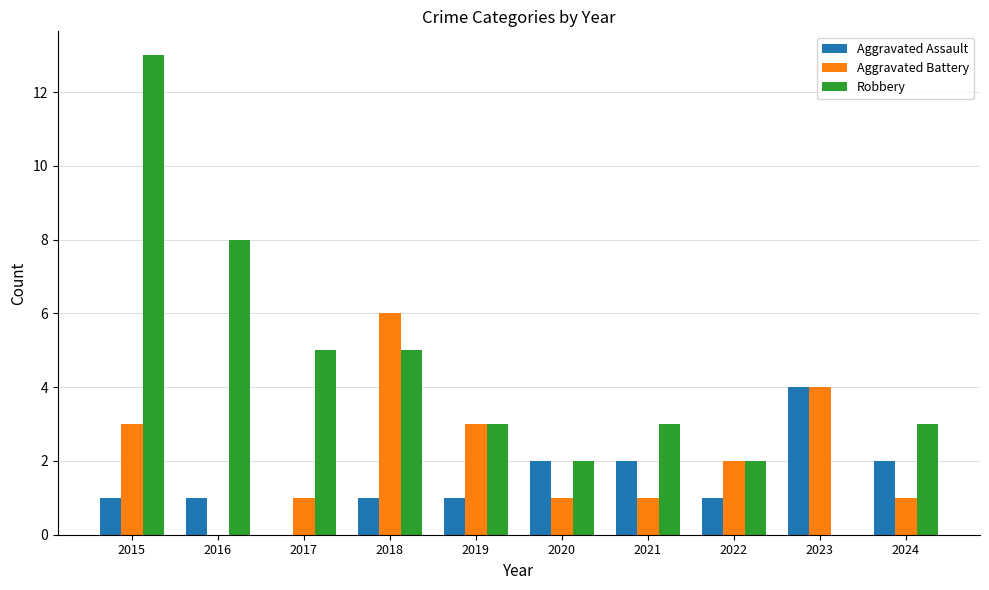

Which series has the largest total across all categories?

Robbery